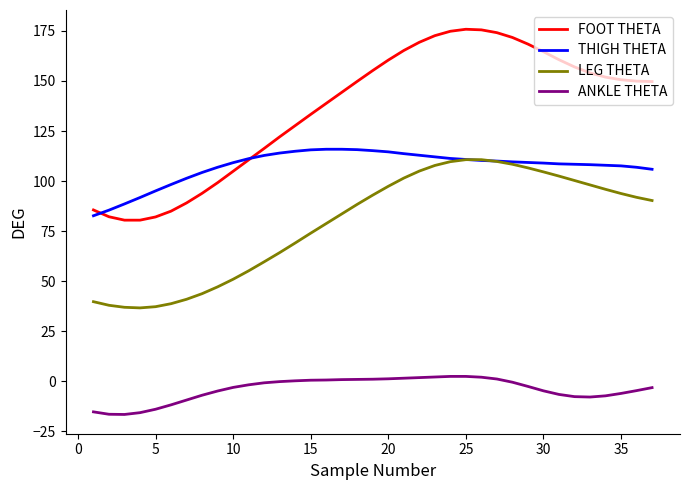

True or false: ANKLE THETA and FOOT THETA cross at least once.

False